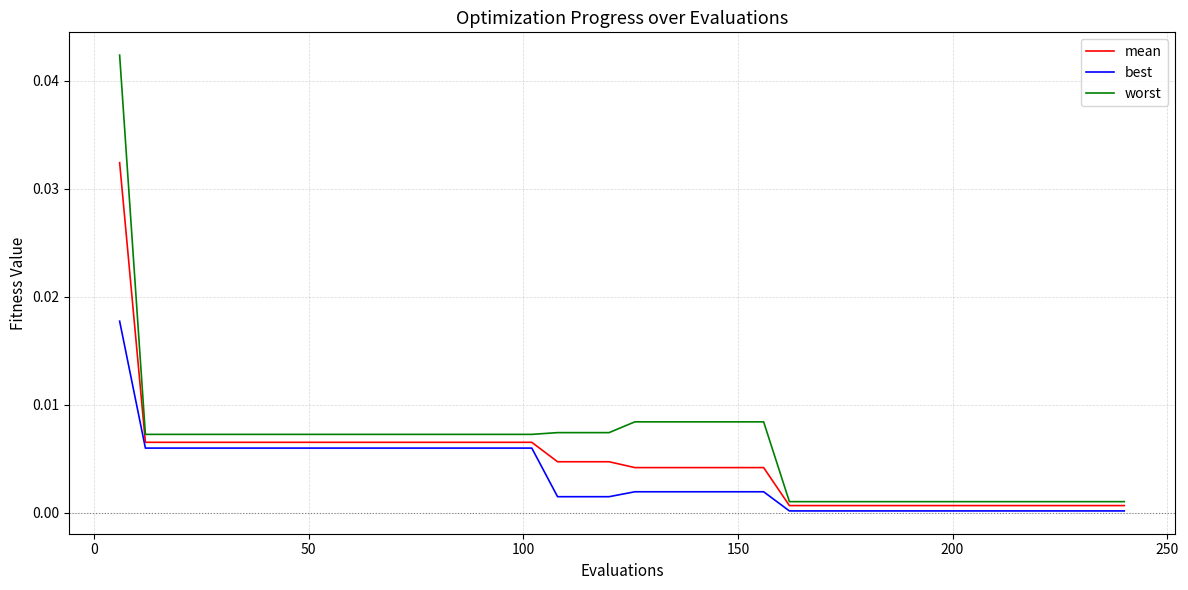

Rank the series by their maximum value, from highest to lowest.

worst, mean, best